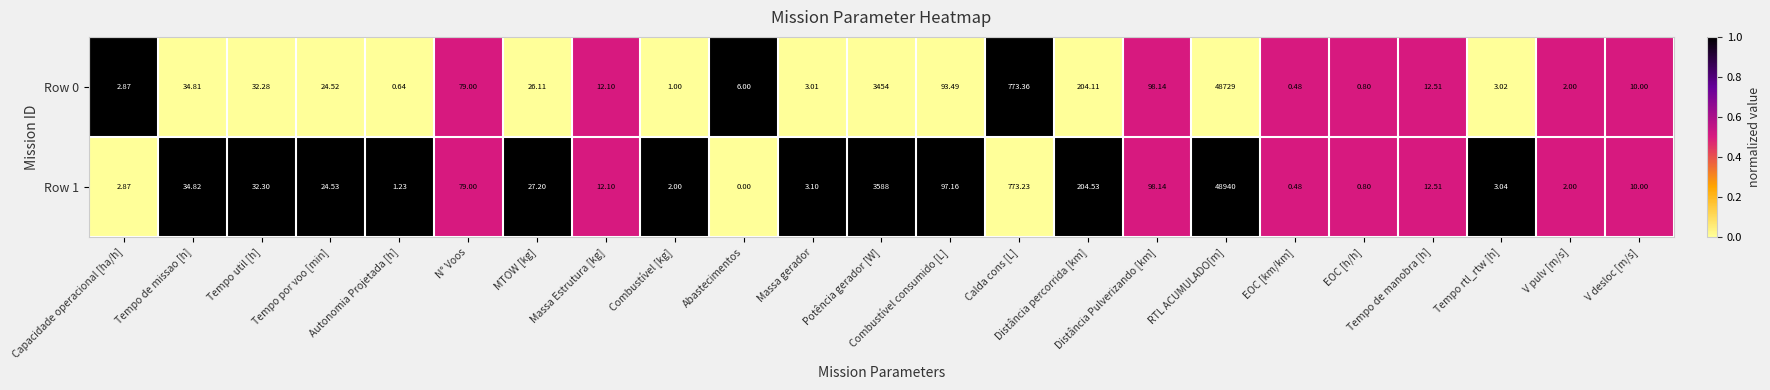

Where does the Row 1 series first go above 12?

Tempo de missao [h]